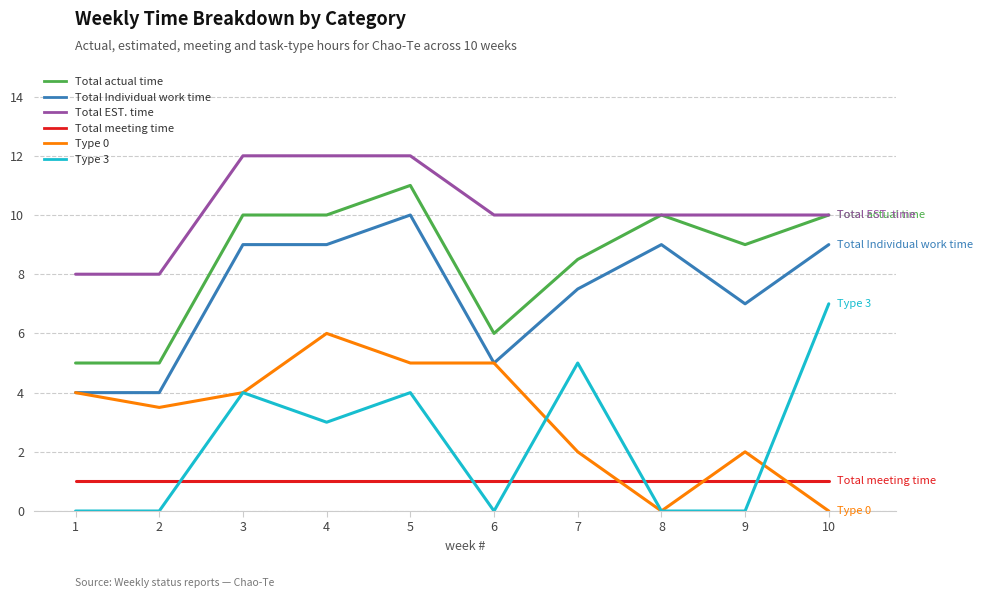

True or false: Total meeting time and Total actual time intersect in this chart.

False